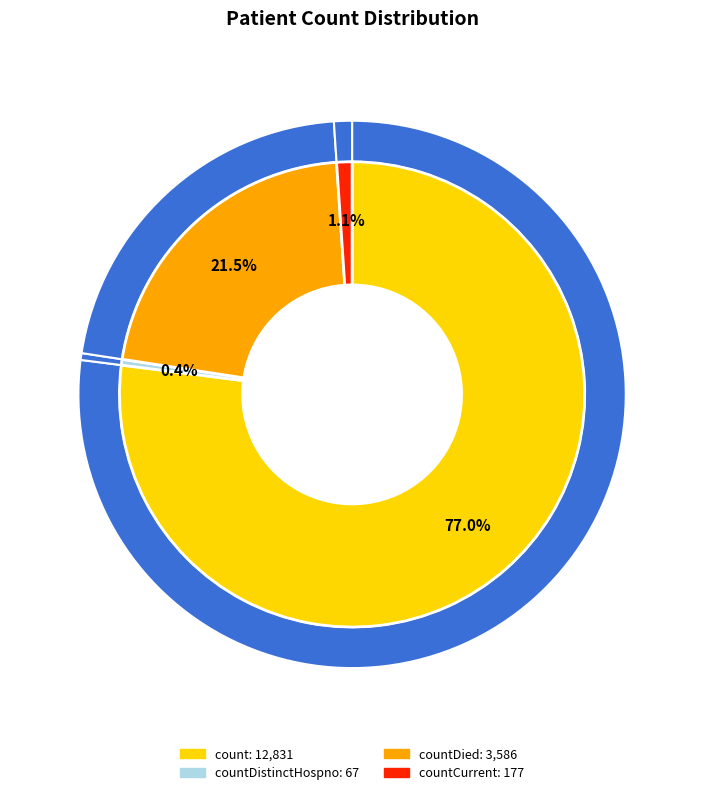

The countDistinctHospno slice represents 11% of the pie. True or false?

False